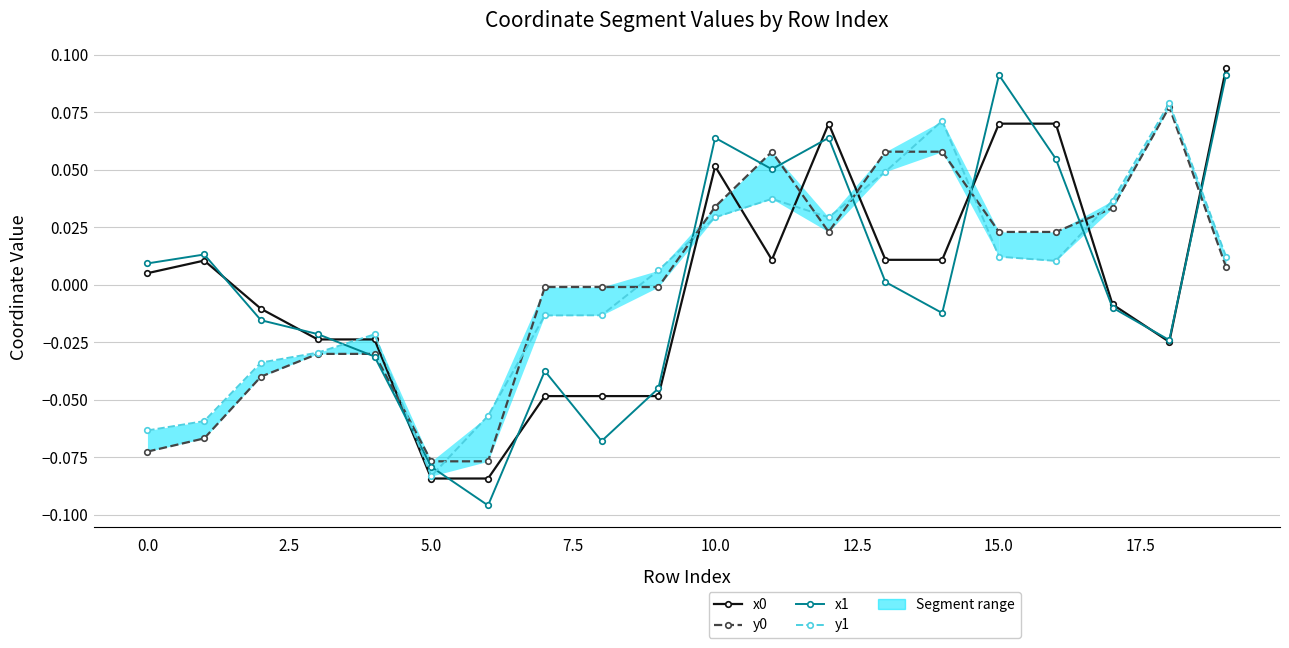

Between 7.5 and 15, which series saw the biggest shift?

x1